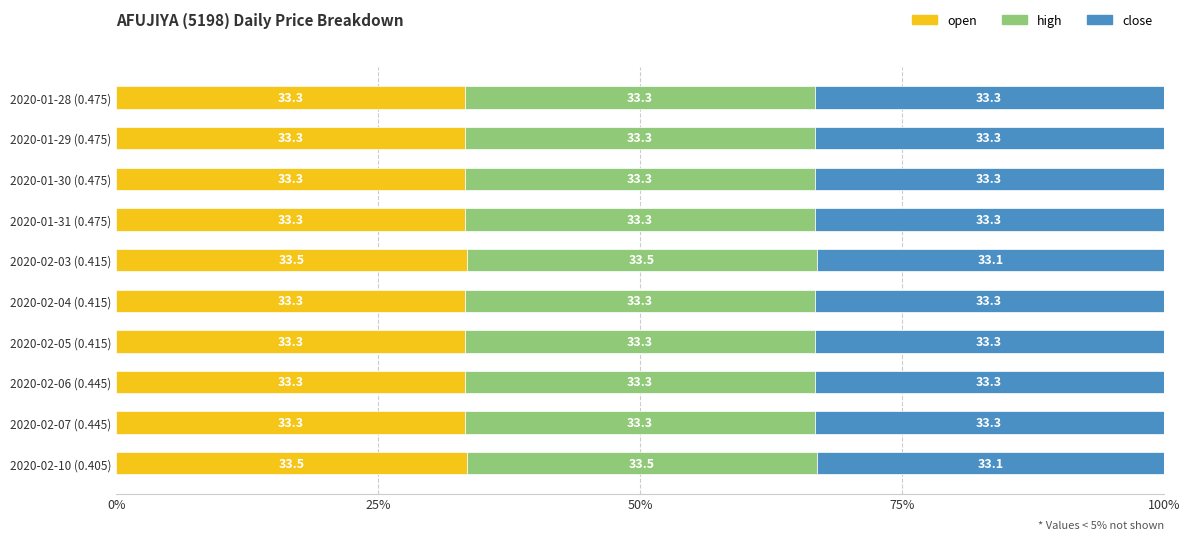

The open series shows 14.1 at 2020-01-30 (0.475). True or false?

False